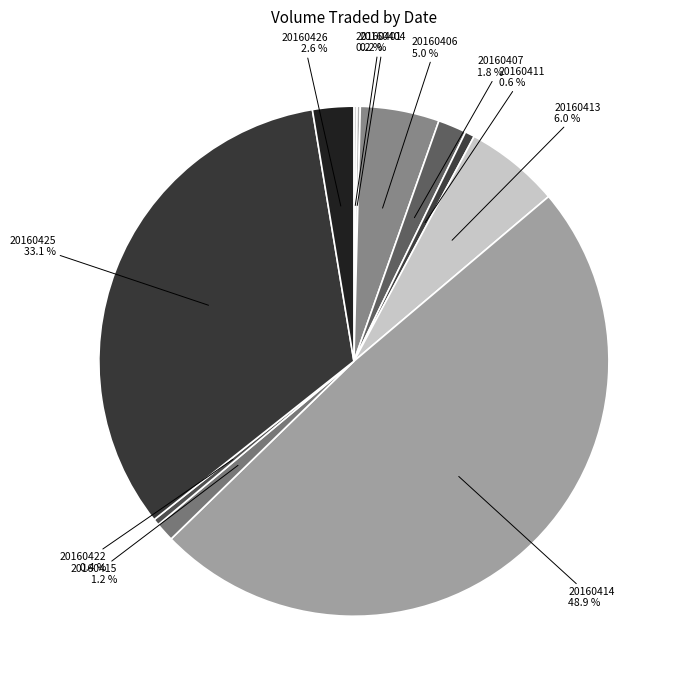

True or false: 20160415 accounts for 11% of the total.

False